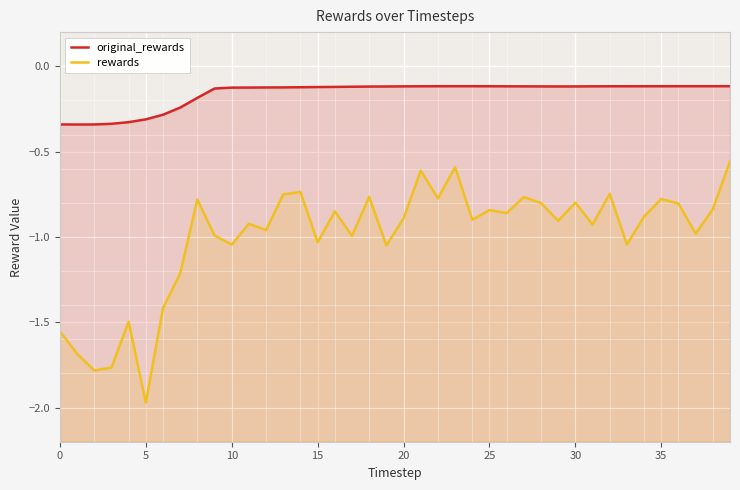

What are all the series names shown in the legend?

original_rewards, rewards